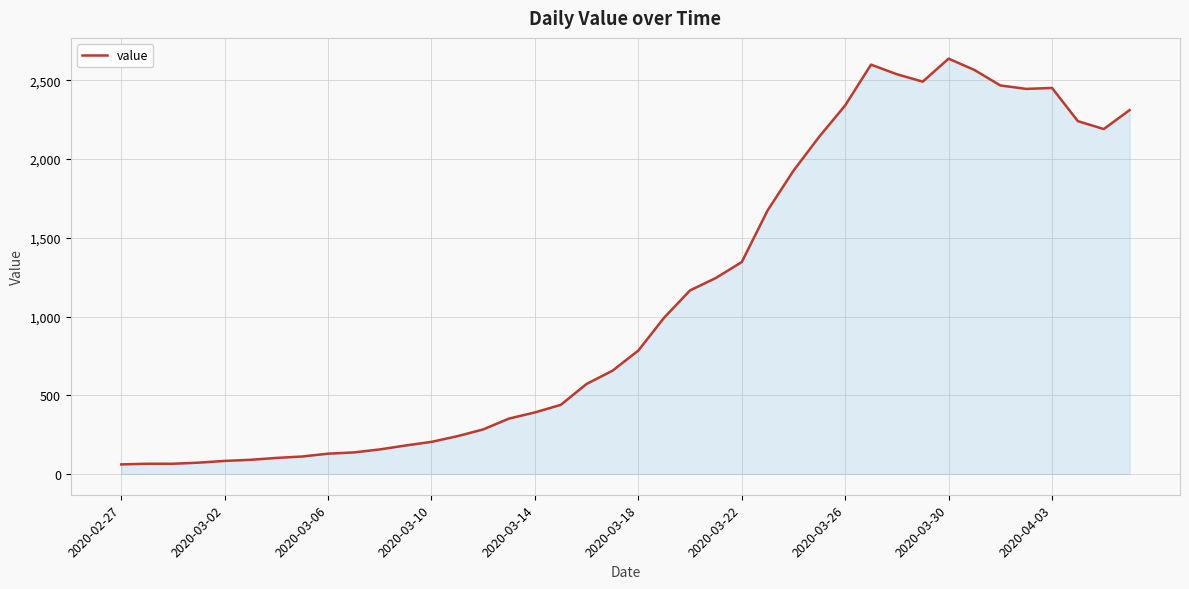

What is the difference between the maximum and minimum values?

2577